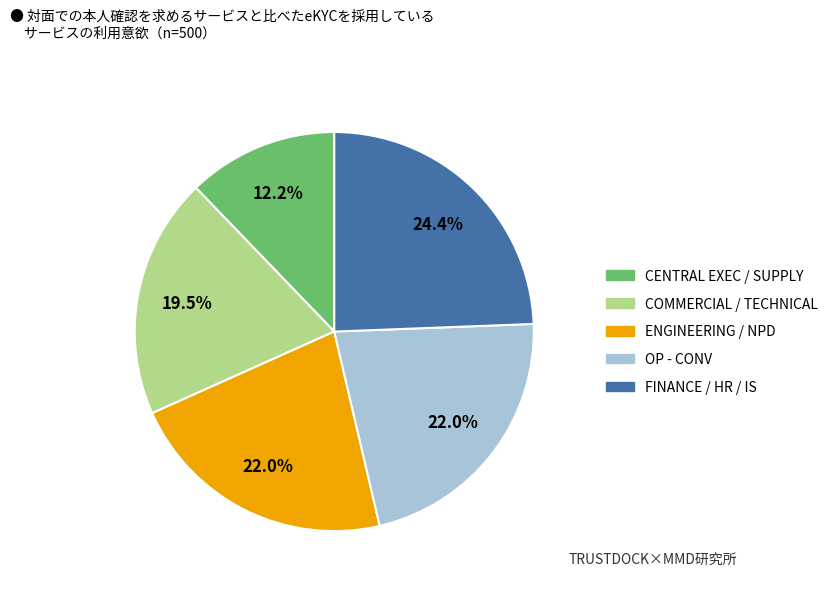

Is there any slice that represents more than half of the pie?

No